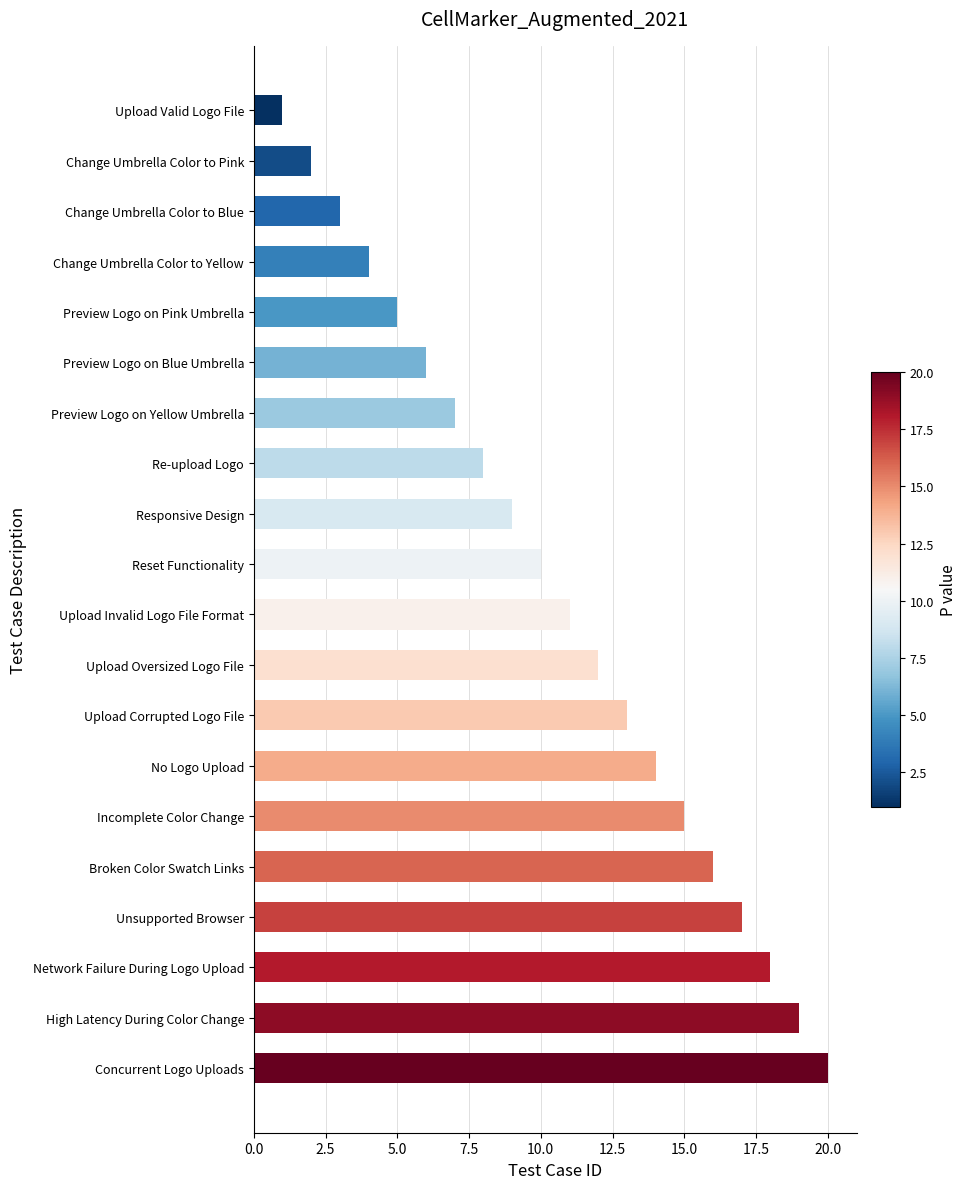

What is the sum of all values?

210